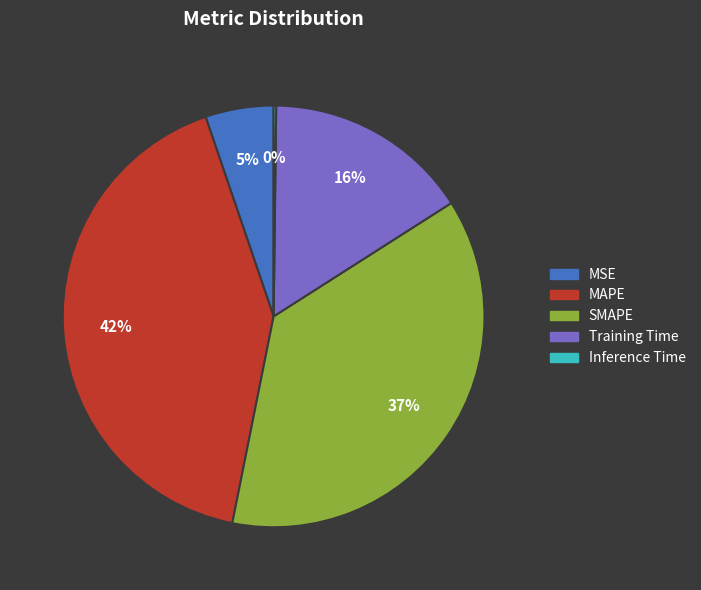

Is SMAPE the majority of the pie?

No